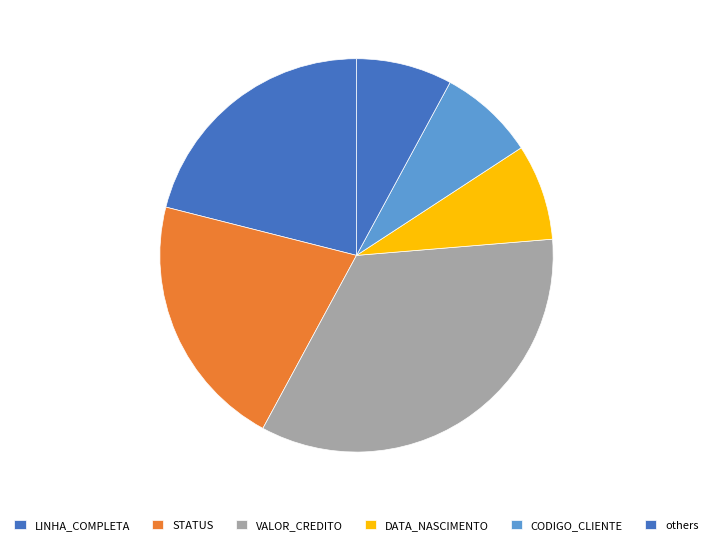

How much of the chart is everything except STATUS?

78.9%